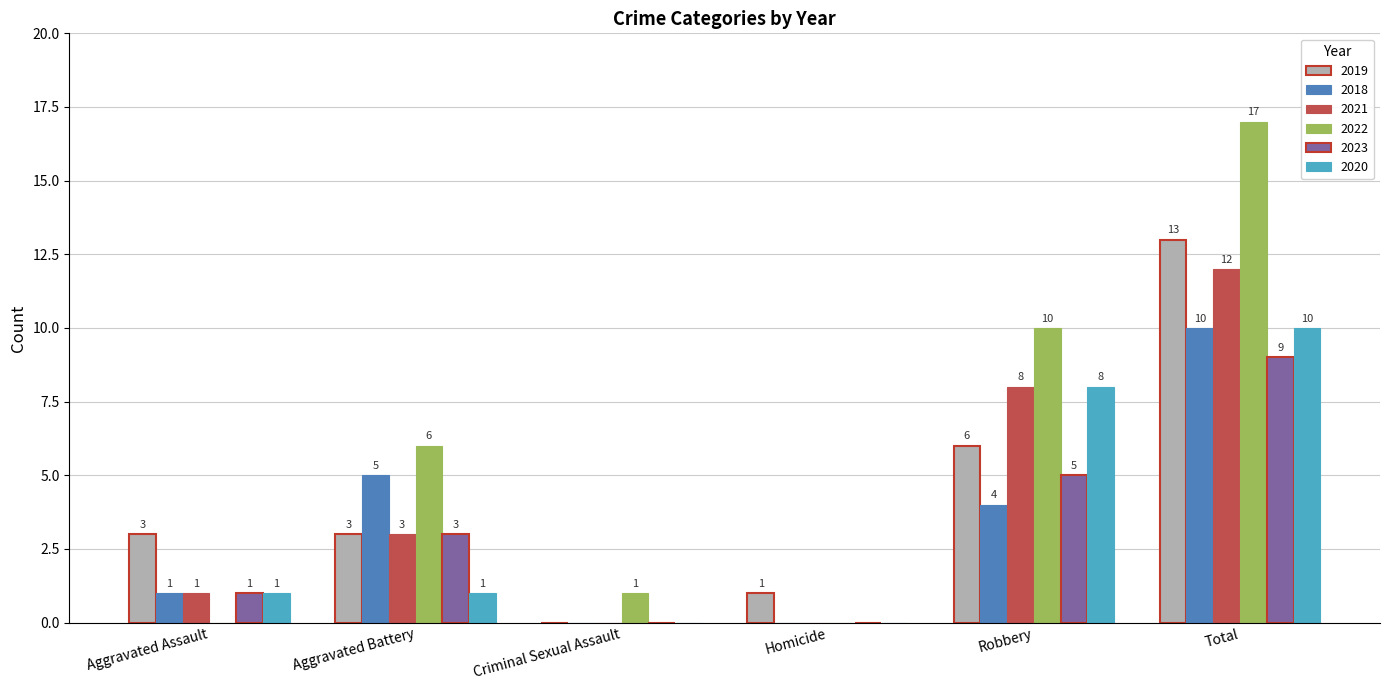

The 2022 series shows -7 at Aggravated Assault. True or false?

False